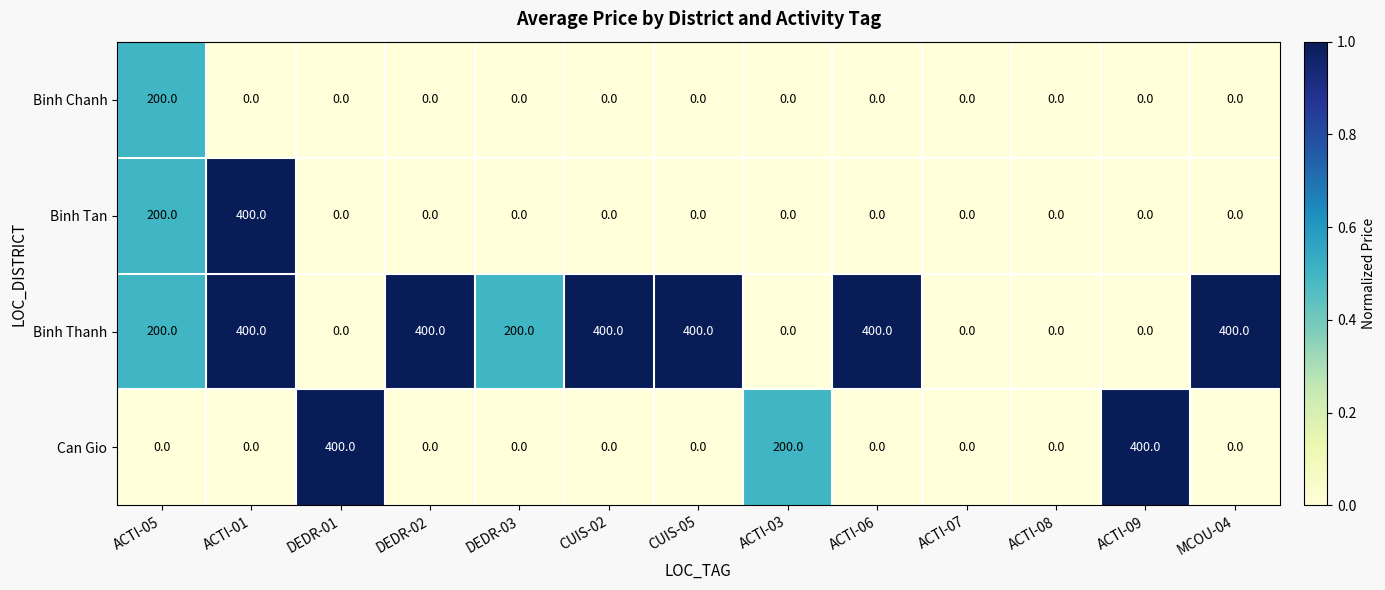

Is it true that Can Gio equals -180 at ACTI-06?

False